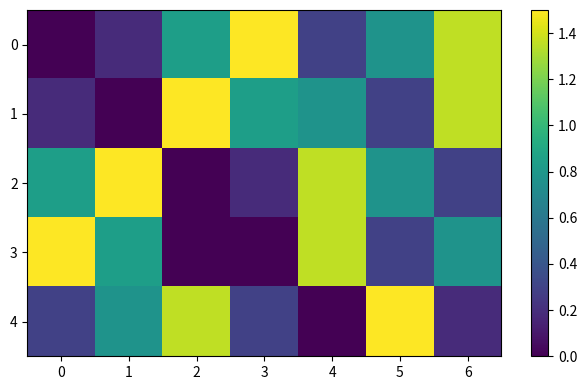

What is the spread (max minus min) of values at 0?

1.5